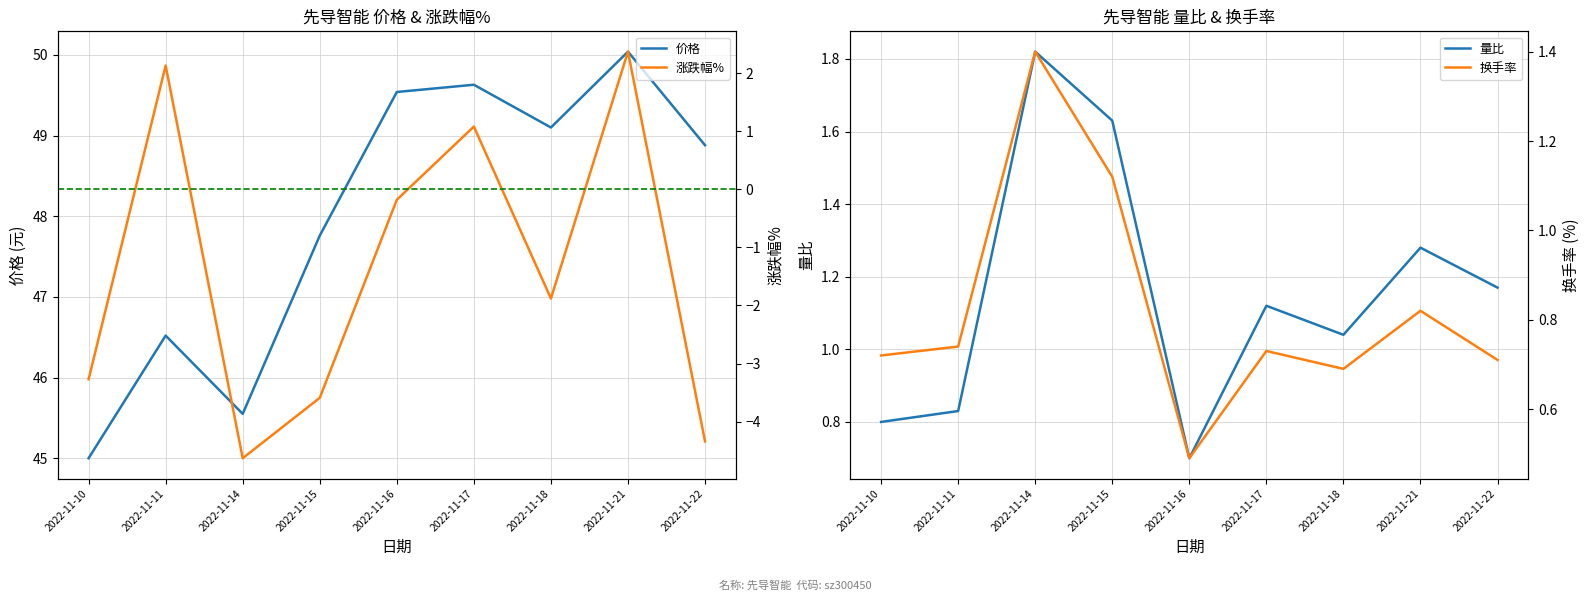

How many interior local valleys does the 换手率 series have?

2